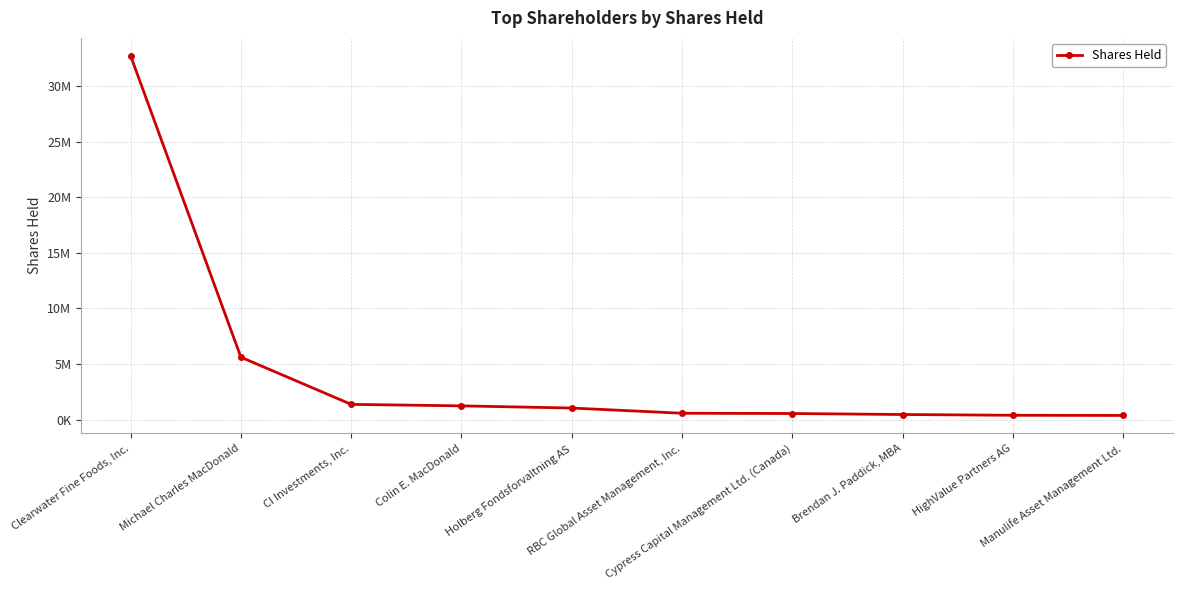

What is the average value?

4429194